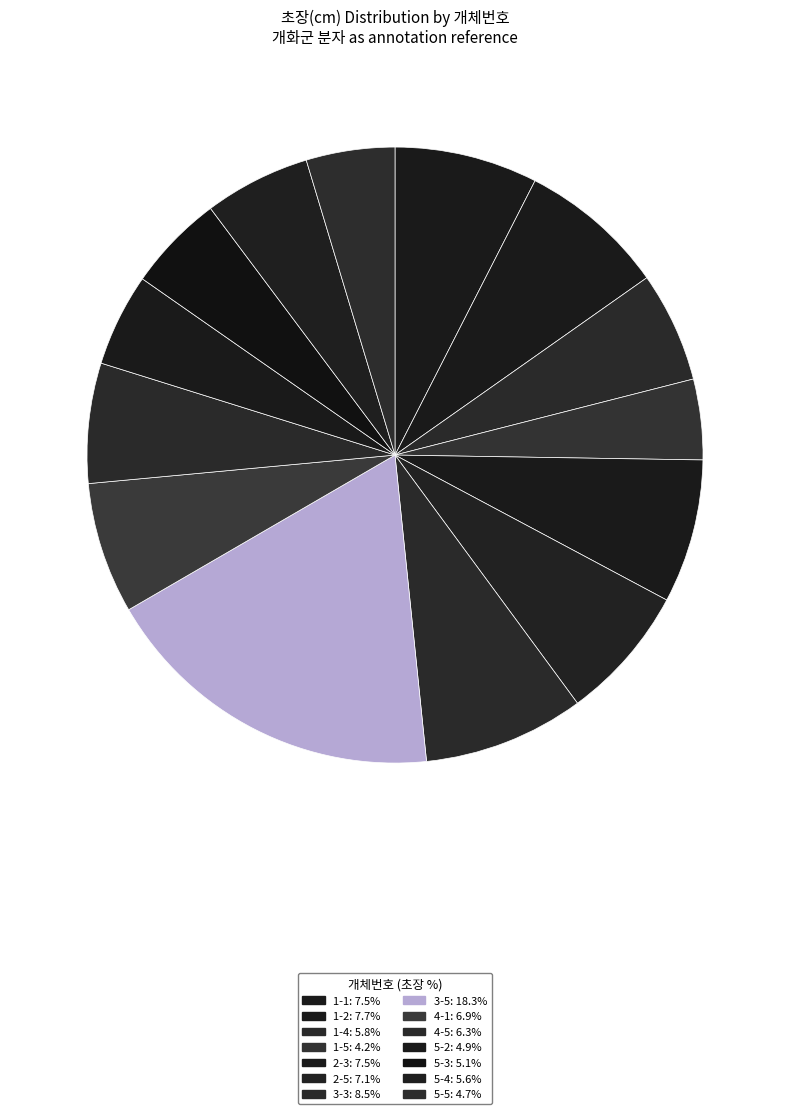

Rank the categories by value from lowest to highest.

1-5, 5-5, 5-2, 5-3, 5-4, 1-4, 4-5, 4-1, 2-5, 1-1, 2-3, 1-2, 3-3, 3-5